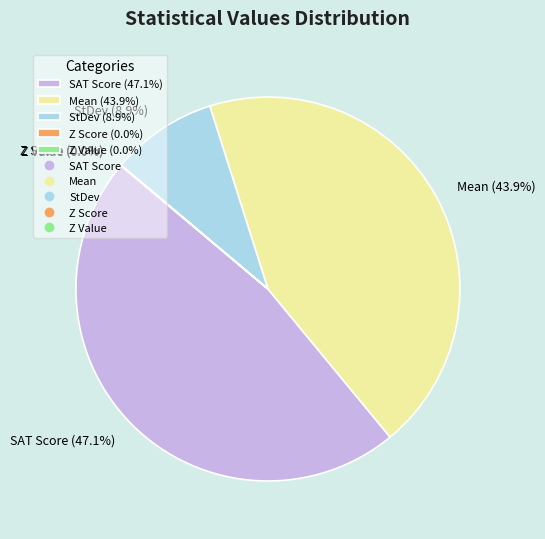

How much of the chart is everything except StDev (8.9%)?

91.1%